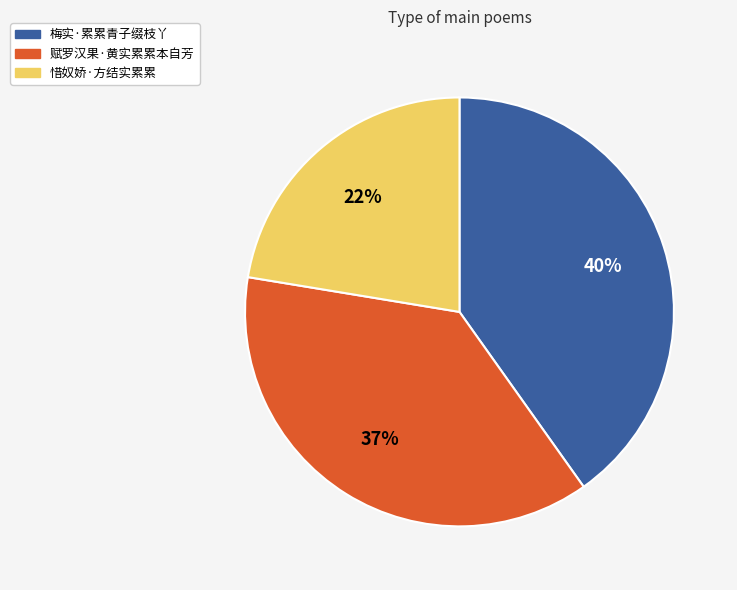

What is the smallest slice in the pie chart?

惜奴娇·方结实累累